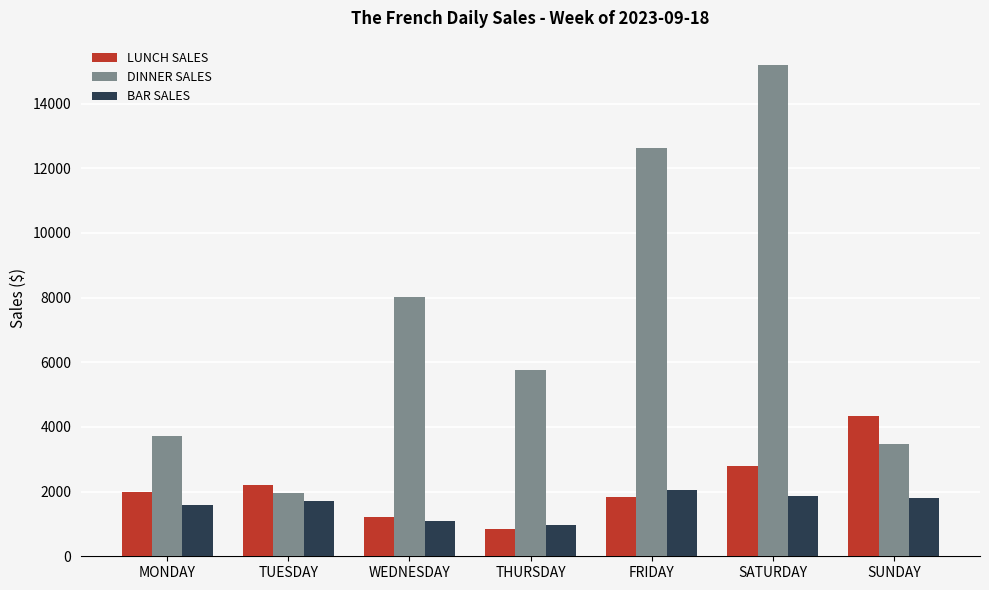

The value of BAR SALES at SATURDAY is 1862.7. True or false?

True